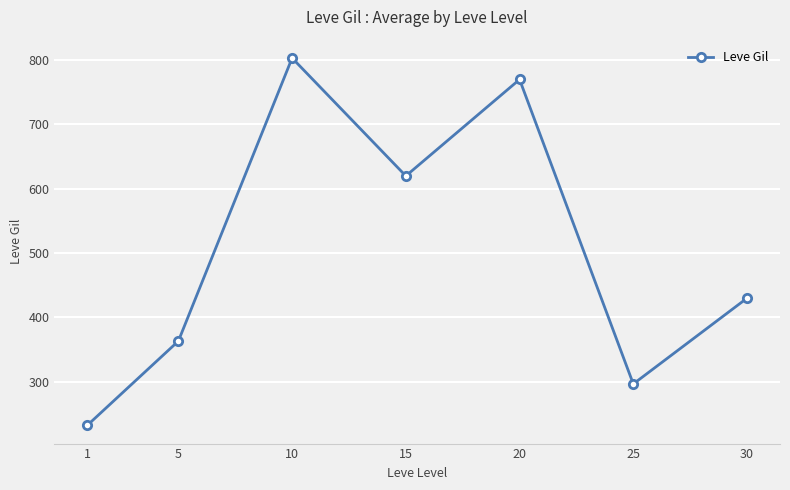

What is the difference between the second highest and second lowest values?

473.3